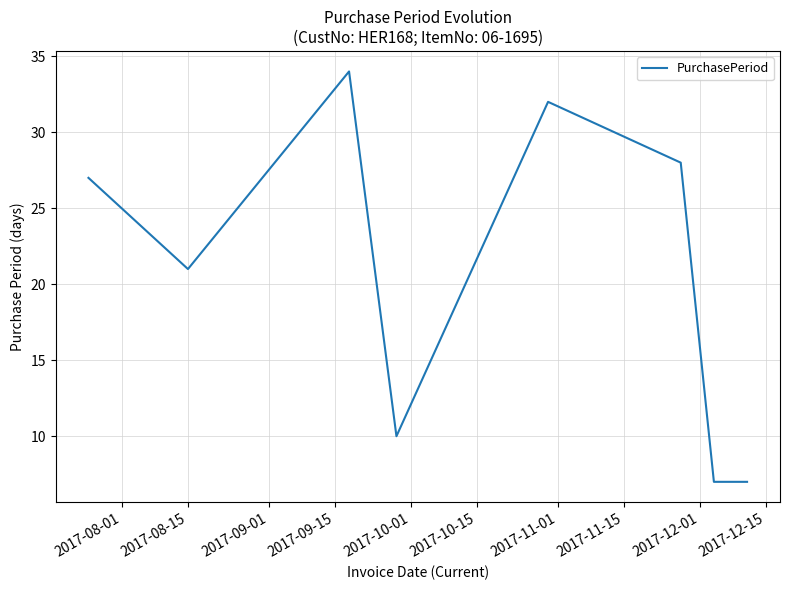

True or false: the data has more than 0 interior local peaks.

True